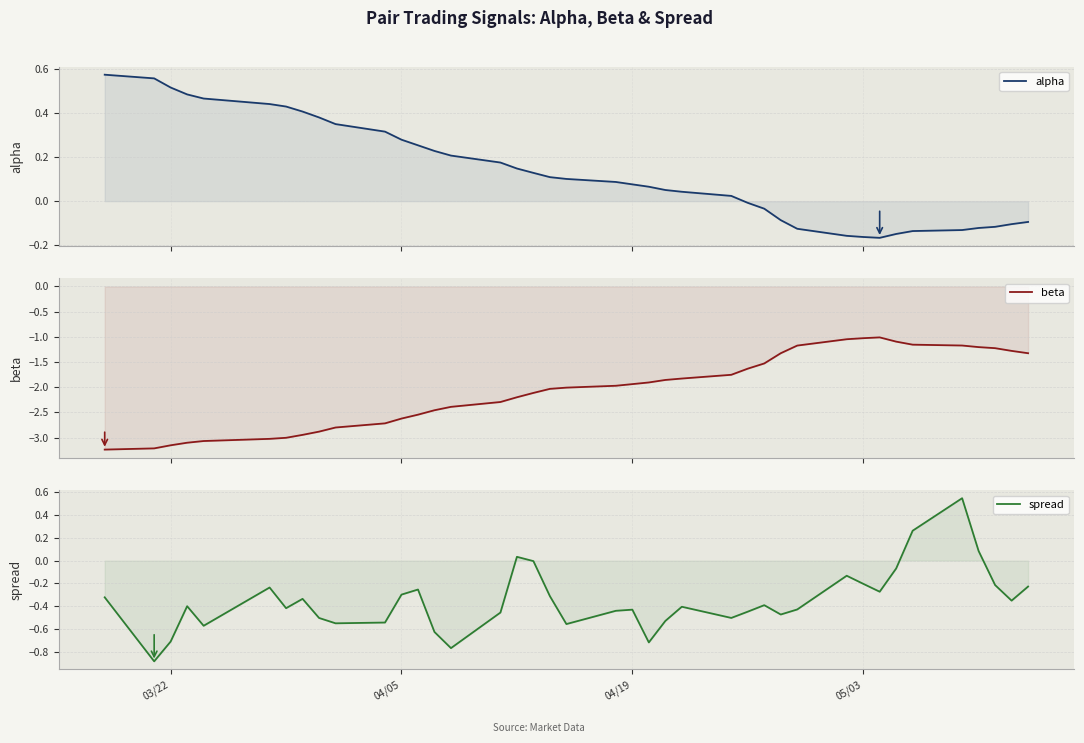

Which label corresponds to the largest value in the chart?

03/22